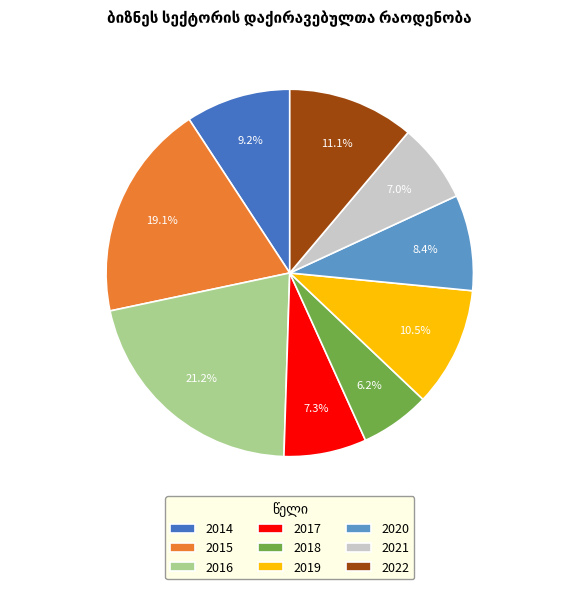

Between 2016 and 2019, which is larger?

2016